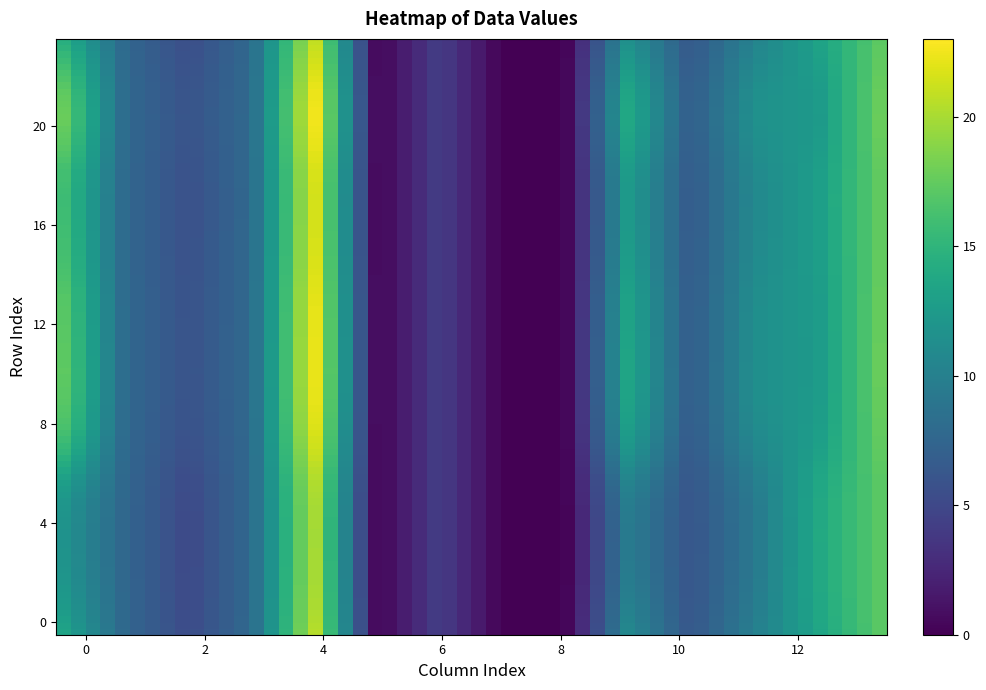

Reading left to right, extract all data points from this chart.

0: 0=13.3	1=7.6	2=5.2	3=7.9	4=20.8	5=0.0	6=4.3	7=0.0	8=0.0	9=10.9	10=6.2	11=9.8	12=13.4	13=17.2
1: 0=12.5	1=7.6	2=5.1	3=7.9	4=20.5	5=0.0	6=4.3	7=0.0	8=0.0	9=10.2	10=6.1	11=9.5	12=13.6	13=17.1
2: 0=12.0	1=7.6	2=5.0	3=7.9	4=20.3	5=0.0	6=4.3	7=0.0	8=0.0	9=9.8	10=6.1	11=9.3	12=13.7	13=17.1
3: 0=11.8	1=7.5	2=5.0	3=7.9	4=20.2	5=0.0	6=4.3	7=0.0	8=0.0	9=9.7	10=6.0	11=9.2	12=13.7	13=17.1
4: 0=11.7	1=7.5	2=5.0	3=7.9	4=20.2	5=0.0	6=4.3	7=0.0	8=0.0	9=9.6	10=6.0	11=9.2	12=13.7	13=17.1
5: 0=12.0	1=7.6	2=5.0	3=7.9	4=20.3	5=0.0	6=4.3	7=0.0	8=0.0	9=9.8	10=6.1	11=9.3	12=13.7	13=17.1
6: 0=13.1	1=7.6	2=5.2	3=7.9	4=20.7	5=0.0	6=4.3	7=0.0	8=0.0	9=10.7	10=6.2	11=9.7	12=13.4	13=17.1
7: 0=15.1	1=7.7	2=5.5	3=7.9	4=21.5	5=0.0	6=4.3	7=0.0	8=0.0	9=12.1	10=6.4	11=10.5	12=12.9	13=17.3
8: 0=16.4	1=7.7	2=5.7	3=7.9	4=22.2	5=0.0	6=4.3	7=0.0	8=0.0	9=13.1	10=6.5	11=11.1	12=12.6	13=17.5
9: 0=17.0	1=7.8	2=5.8	3=8.0	4=22.5	5=0.0	6=4.3	7=0.0	8=0.0	9=13.5	10=6.6	11=11.3	12=12.4	13=17.6
10: 0=17.3	1=7.8	2=5.8	3=8.0	4=22.7	5=0.0	6=4.3	7=0.0	8=0.0	9=13.7	10=6.6	11=11.4	12=12.4	13=17.6
11: 0=17.2	1=7.8	2=5.8	3=8.0	4=22.6	5=0.0	6=4.3	7=0.0	8=0.0	9=13.6	10=6.6	11=11.4	12=12.4	13=17.6
12: 0=17.1	1=7.8	2=5.8	3=8.0	4=22.5	5=0.0	6=4.3	7=0.0	8=0.0	9=13.5	10=6.6	11=11.3	12=12.4	13=17.6
13: 0=17.0	1=7.8	2=5.8	3=8.0	4=22.5	5=0.0	6=4.3	7=0.0	8=0.0	9=13.5	10=6.6	11=11.3	12=12.5	13=17.6
14: 0=16.4	1=7.7	2=5.7	3=7.9	4=22.2	5=0.0	6=4.3	7=0.0	8=0.0	9=13.1	10=6.5	11=11.0	12=12.6	13=17.5
15: 0=16.1	1=7.7	2=5.7	3=7.9	4=22.0	5=0.0	6=4.3	7=0.0	8=0.0	9=12.8	10=6.5	11=10.9	12=12.7	13=17.4
16: 0=15.9	1=7.7	2=5.6	3=7.9	4=21.9	5=0.0	6=4.3	7=0.0	8=0.0	9=12.7	10=6.5	11=10.8	12=12.7	13=17.4
17: 0=15.8	1=7.7	2=5.6	3=7.9	4=21.9	5=0.0	6=4.3	7=0.0	8=0.0	9=12.6	10=6.4	11=10.8	12=12.8	13=17.4
18: 0=16.1	1=7.7	2=5.7	3=7.9	4=22.0	5=0.0	6=4.3	7=0.0	8=0.0	9=12.8	10=6.5	11=10.9	12=12.7	13=17.4
19: 0=17.1	1=7.8	2=5.8	3=8.0	4=22.6	5=0.0	6=4.3	7=0.0	8=0.0	9=13.6	10=6.6	11=11.3	12=12.4	13=17.6
20: 0=17.7	1=7.8	2=5.9	3=8.0	4=22.9	5=0.0	6=4.3	7=0.0	8=0.0	9=14.0	10=6.7	11=11.6	12=12.3	13=17.7
21: 0=17.4	1=7.8	2=5.9	3=8.0	4=22.7	5=0.0	6=4.3	7=0.0	8=0.0	9=13.8	10=6.7	11=11.5	12=12.3	13=17.6
22: 0=16.1	1=7.7	2=5.7	3=7.9	4=22.0	5=0.0	6=4.3	7=0.0	8=0.0	9=12.8	10=6.5	11=10.9	12=12.7	13=17.4
23: 0=14.5	1=7.7	2=5.4	3=7.9	4=21.3	5=0.0	6=4.3	7=0.0	8=0.0	9=11.7	10=6.3	11=10.3	12=13.1	13=17.2